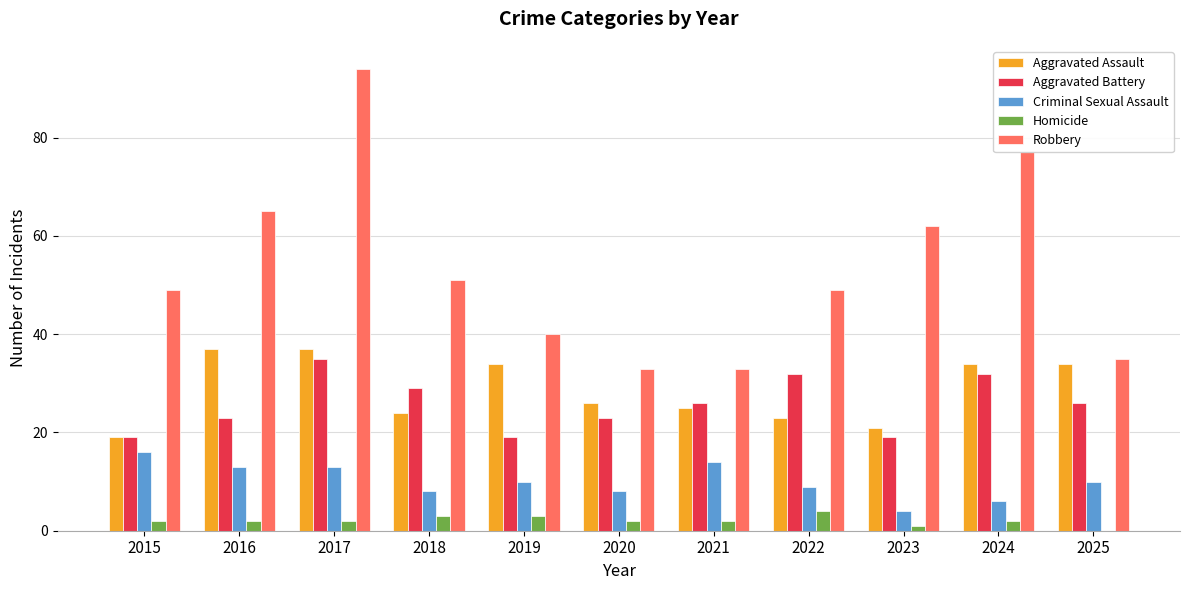

How many data points does each series have?

11